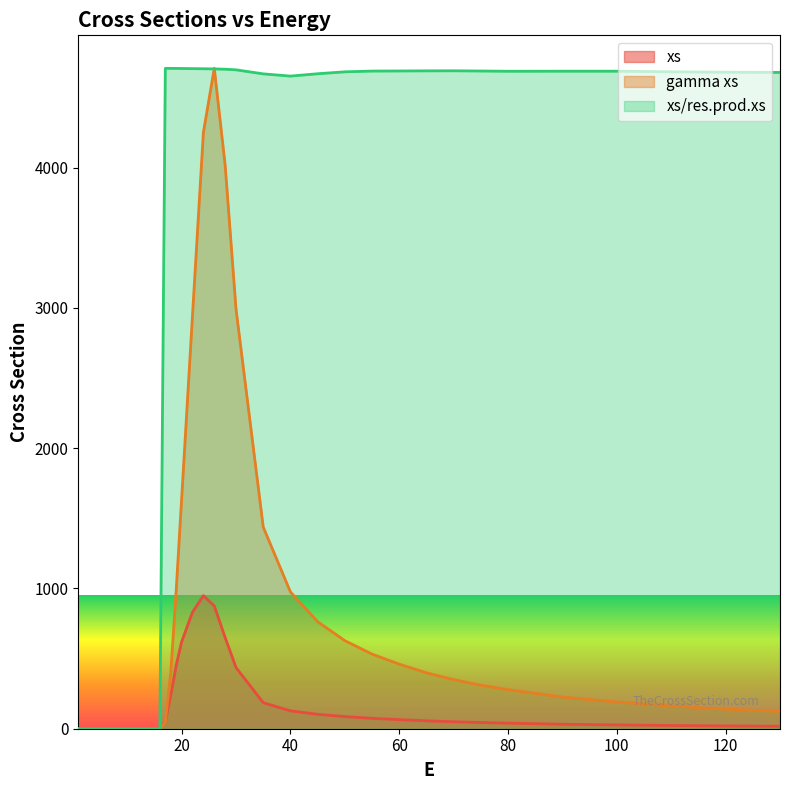

How many intersections are there between gamma xs and xs?

1